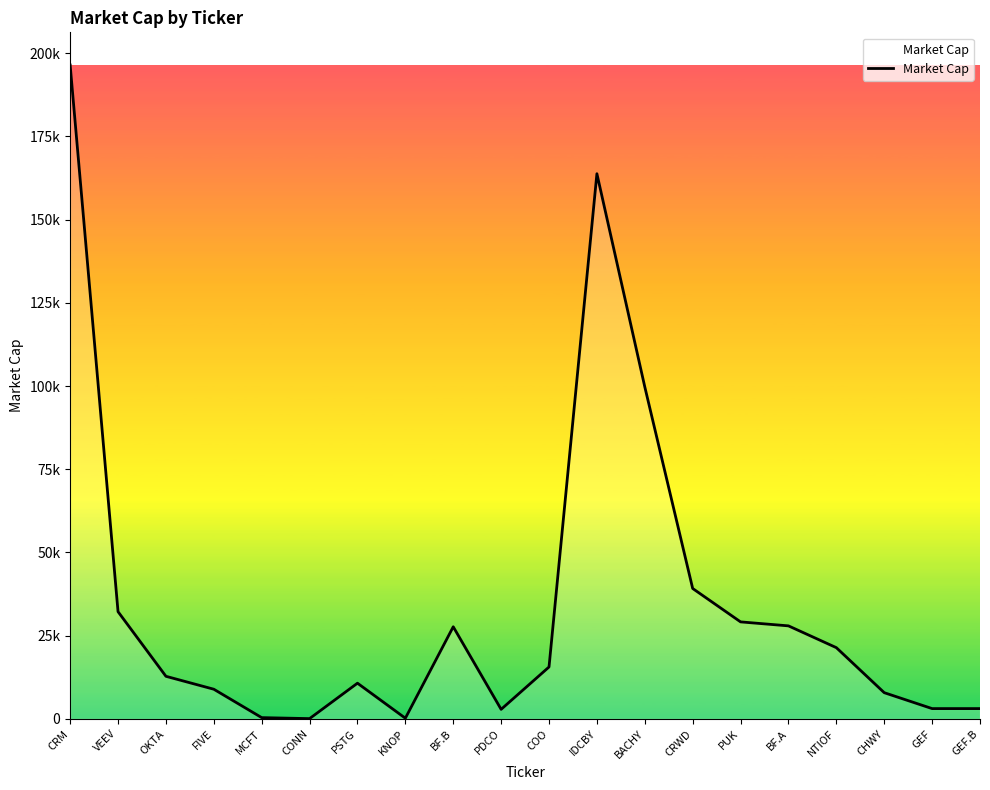

Is this an area chart (filled region under the line)?

Yes